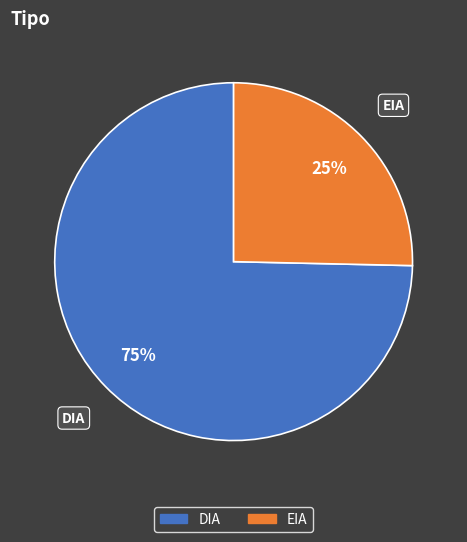

Rank the categories by value from lowest to highest.

EIA, DIA